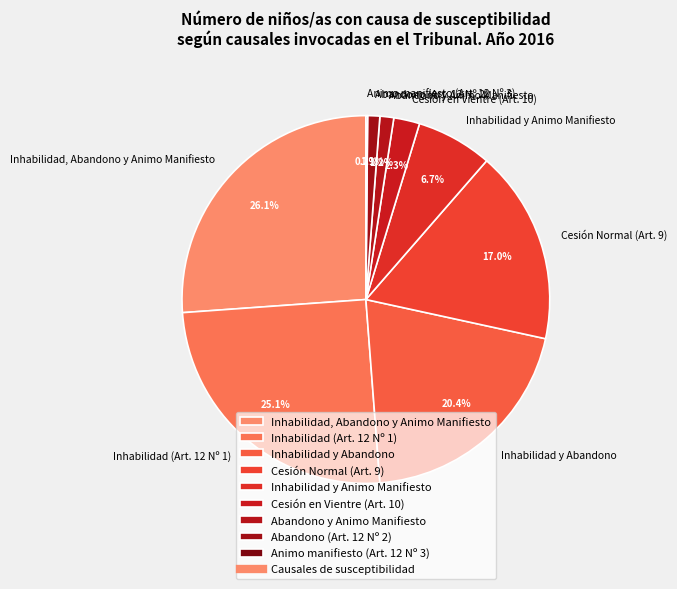

True or false: Inhabilidad y Abandono accounts for 29% of the total.

False